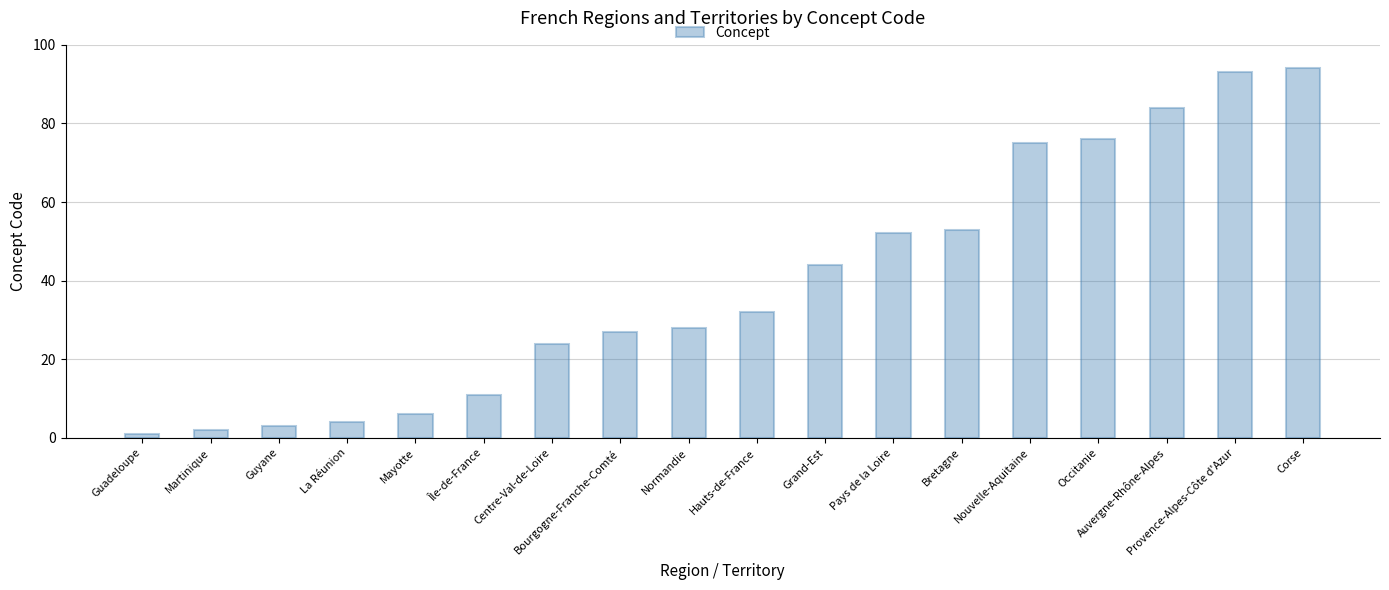

What is the sum of all values?

709